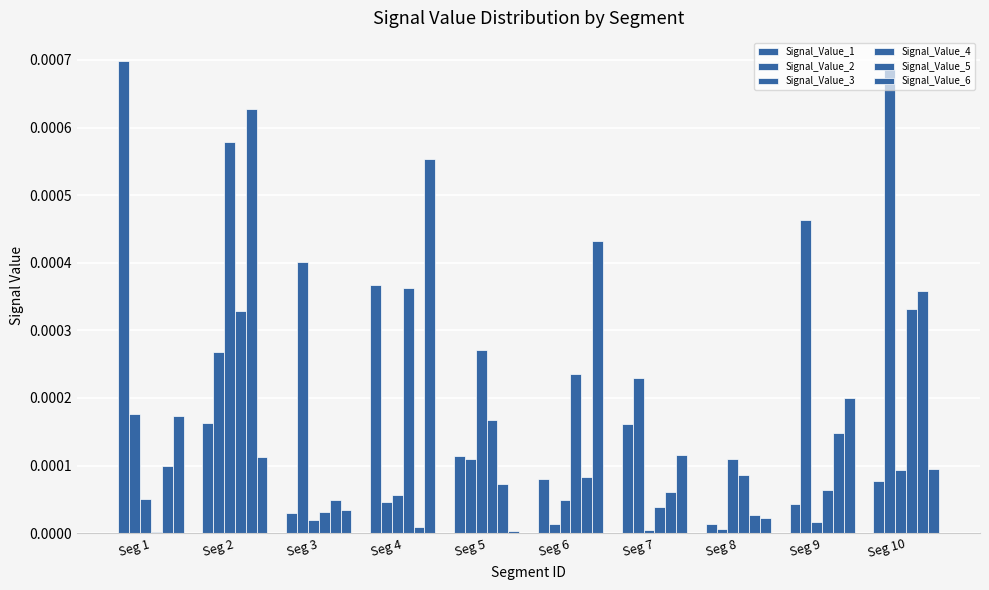

True or false: Signal_Value_4 has a value of 0.0 at Seg 10.

True